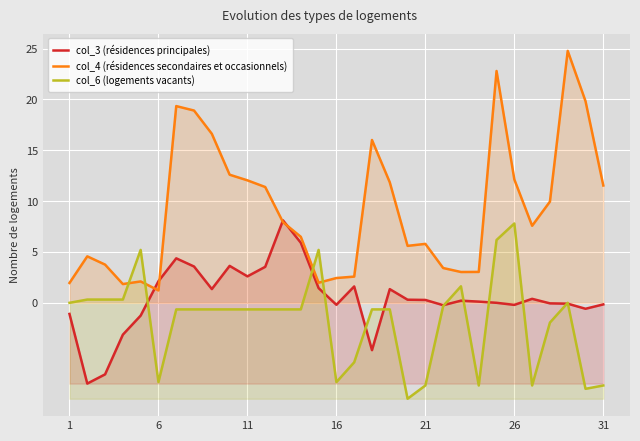

What is the maximum value shown in the chart?

24.8